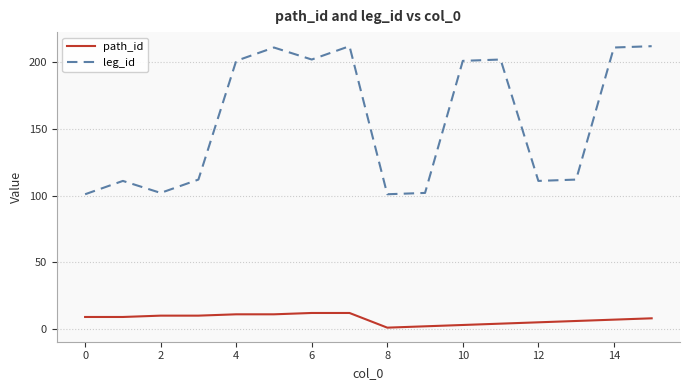

Which series has the largest total across all categories?

leg_id